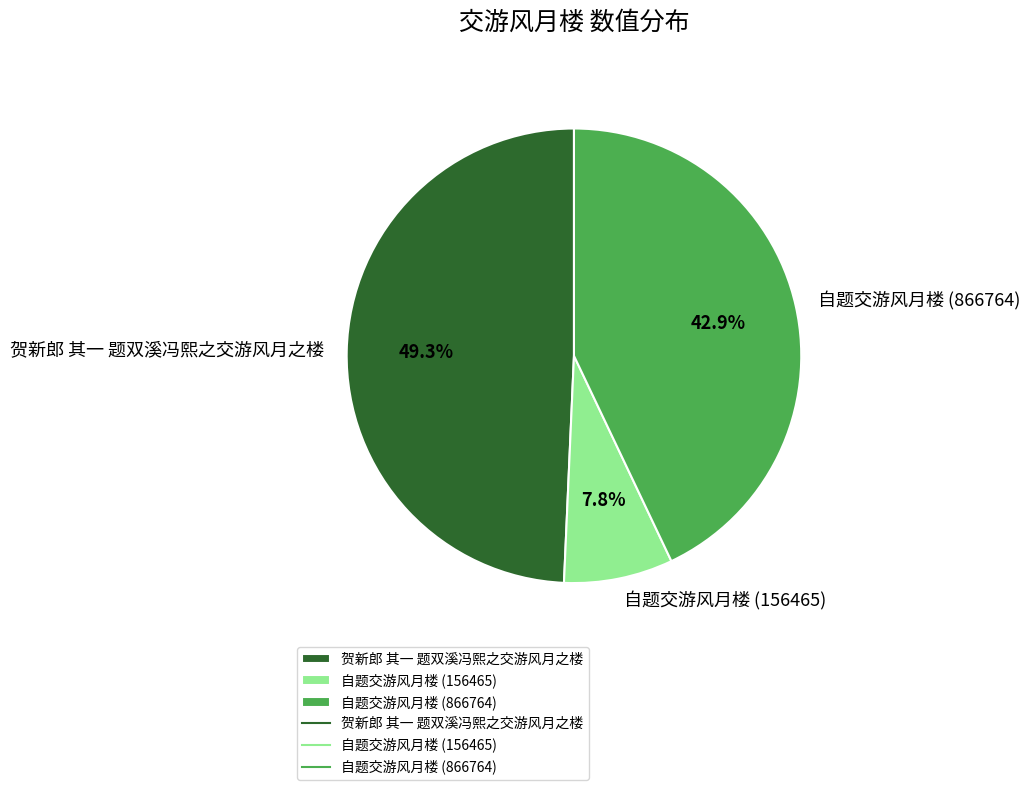

Which category has the smallest portion of the pie?

自题交游风月楼 (156465)